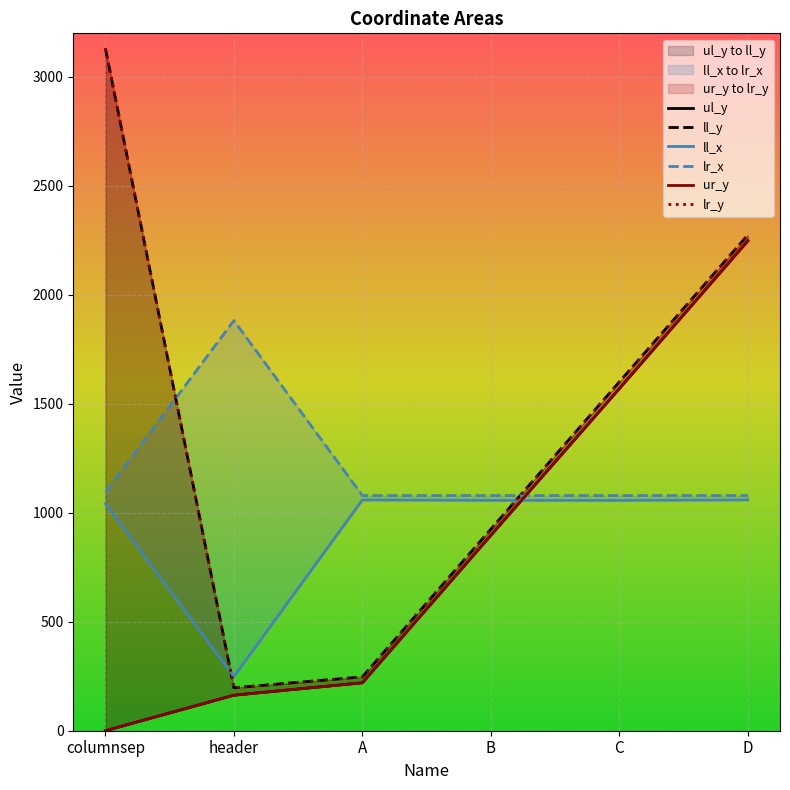

Is the value of ll_x at D greater than the value of ll_y at C?

No